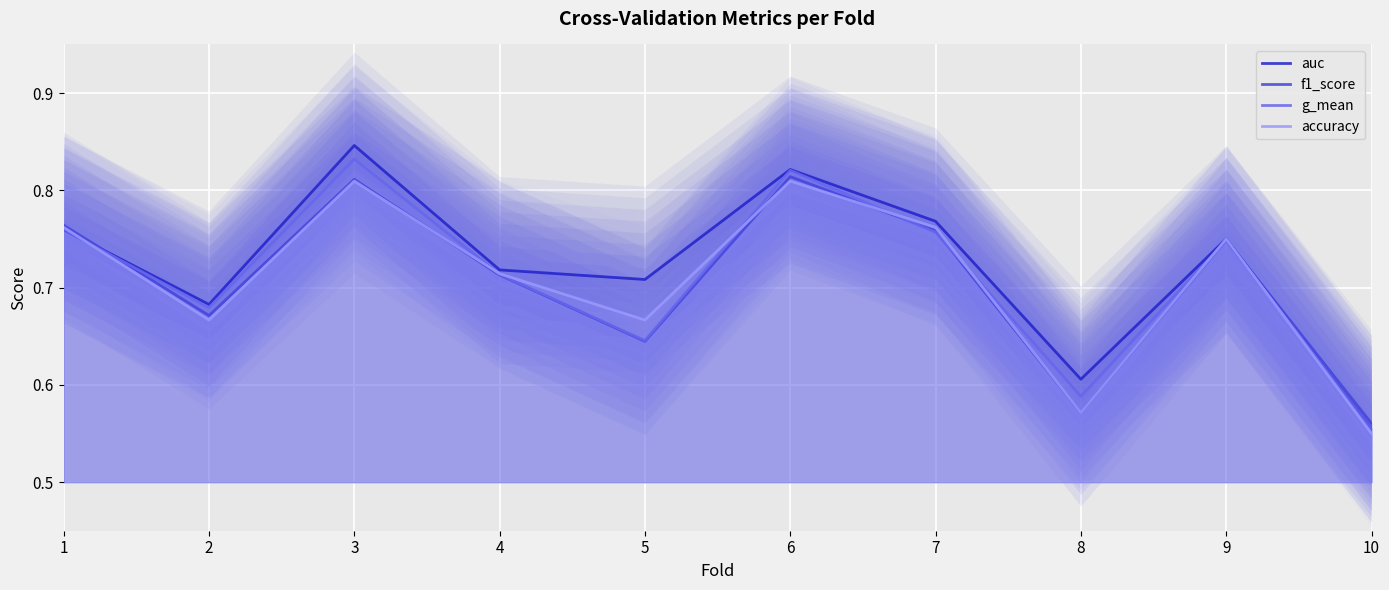

Does the chart display data point markers on the line(s)?

No